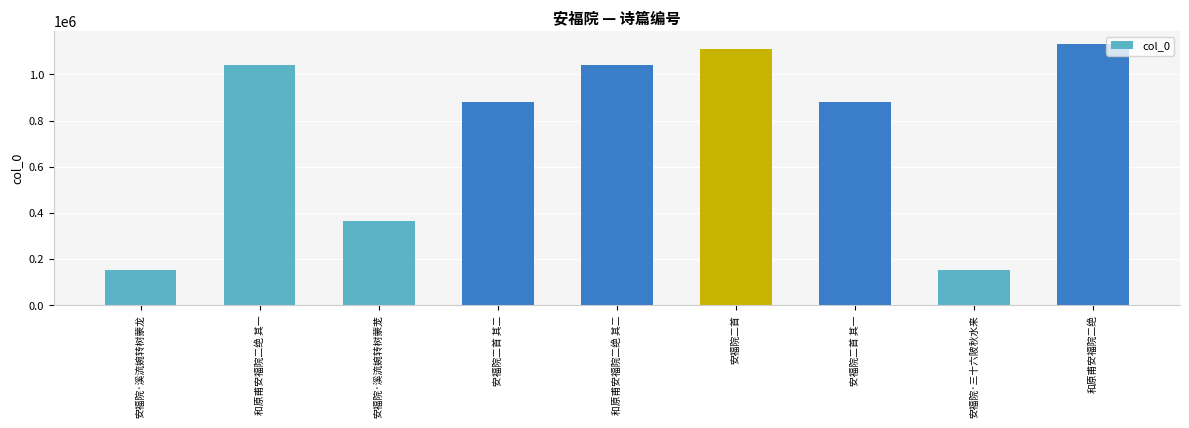

Does the chart contain any negative values?

No